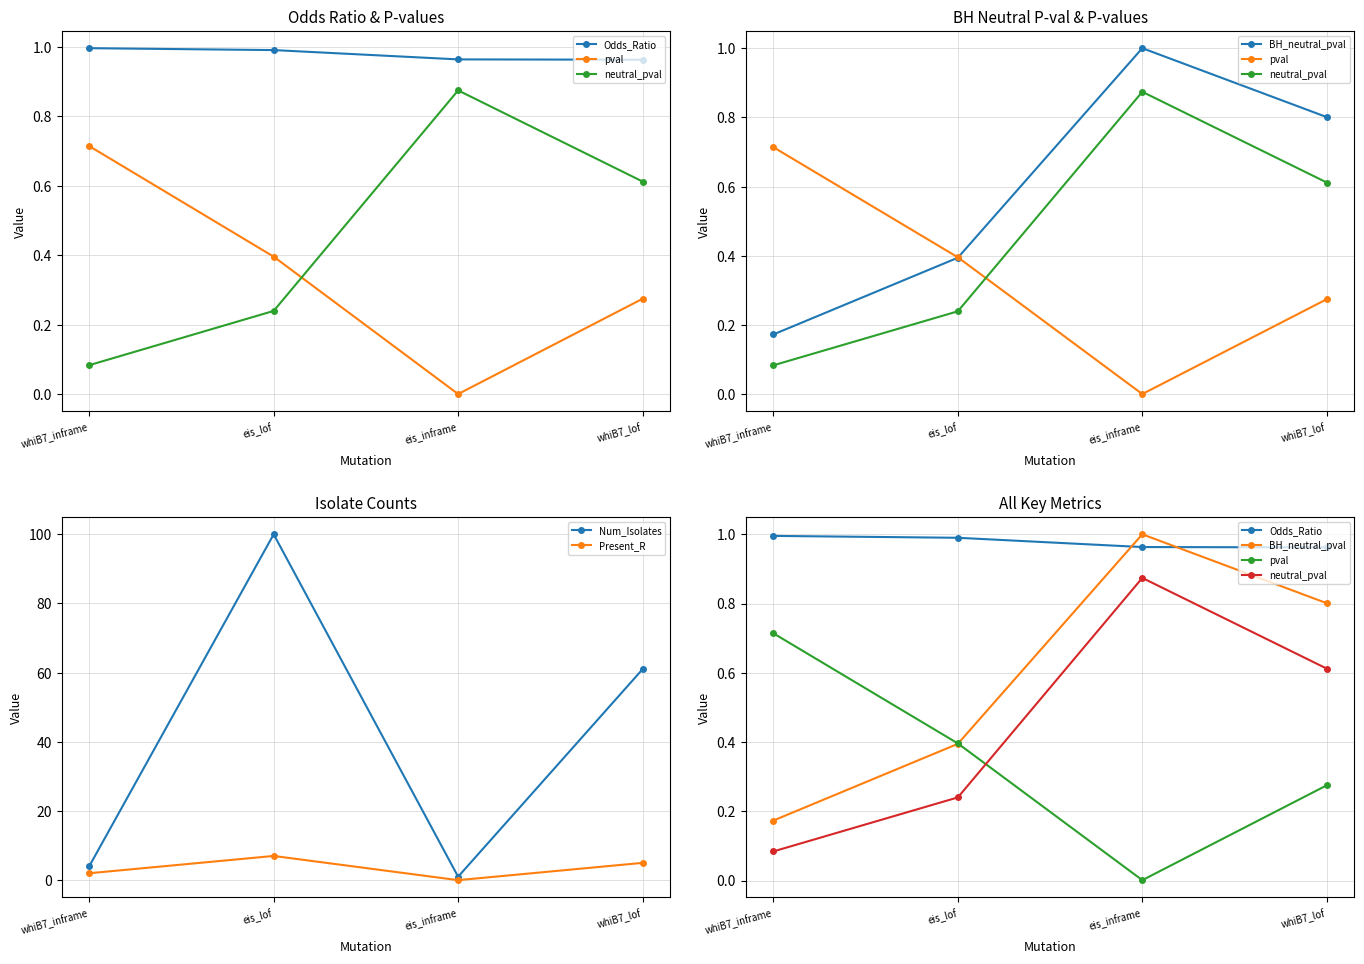

Which series has the largest total across all categories?

Num_Isolates